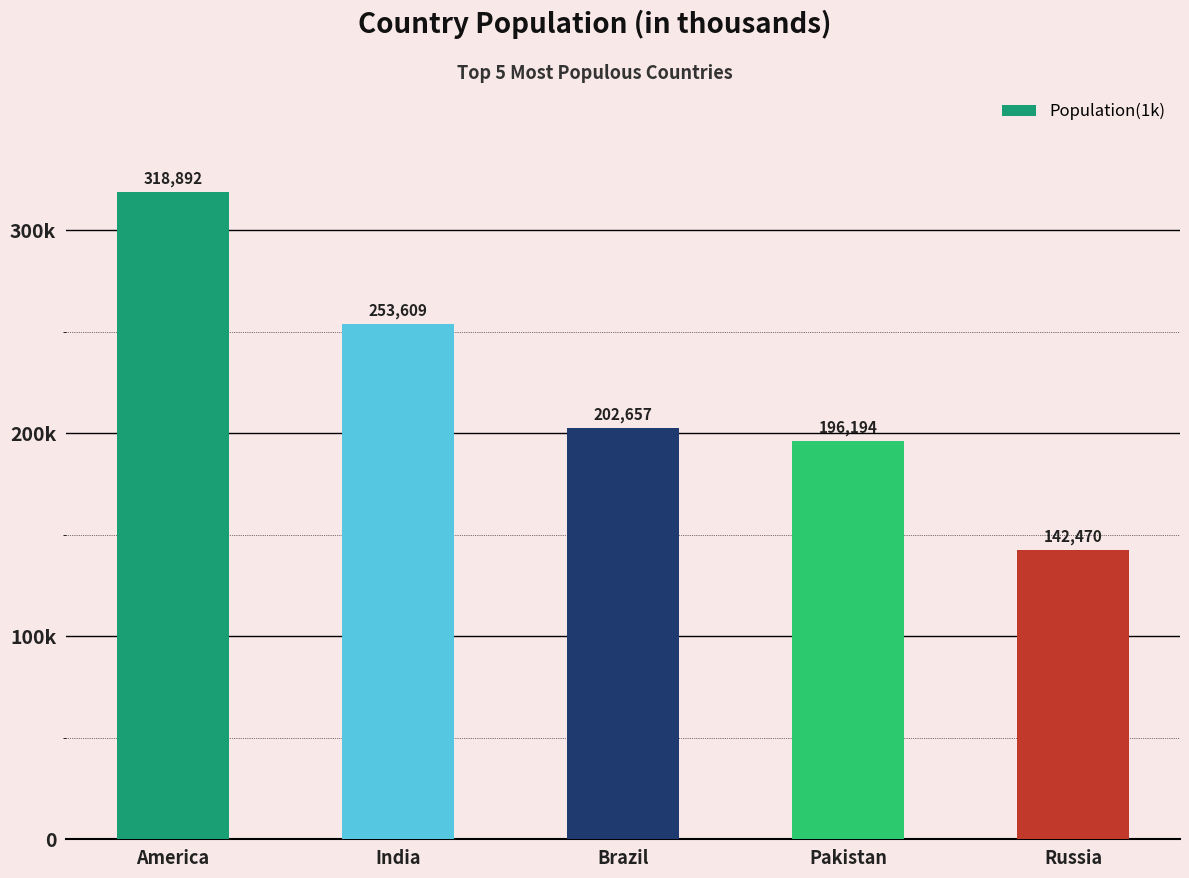

Does the chart contain any negative values?

No